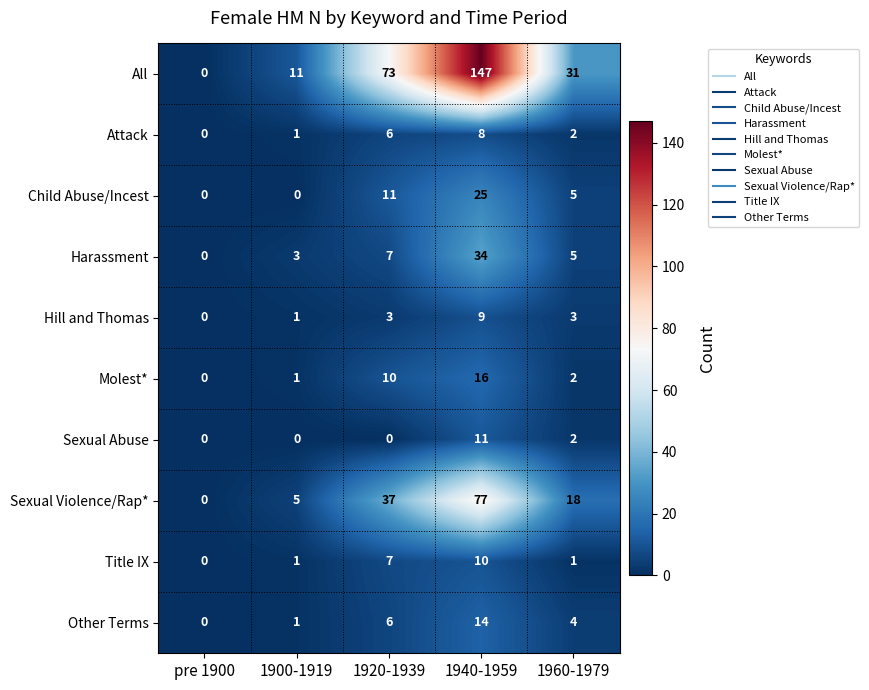

The value of Title IX at 1920-1939 is 12. True or false?

False